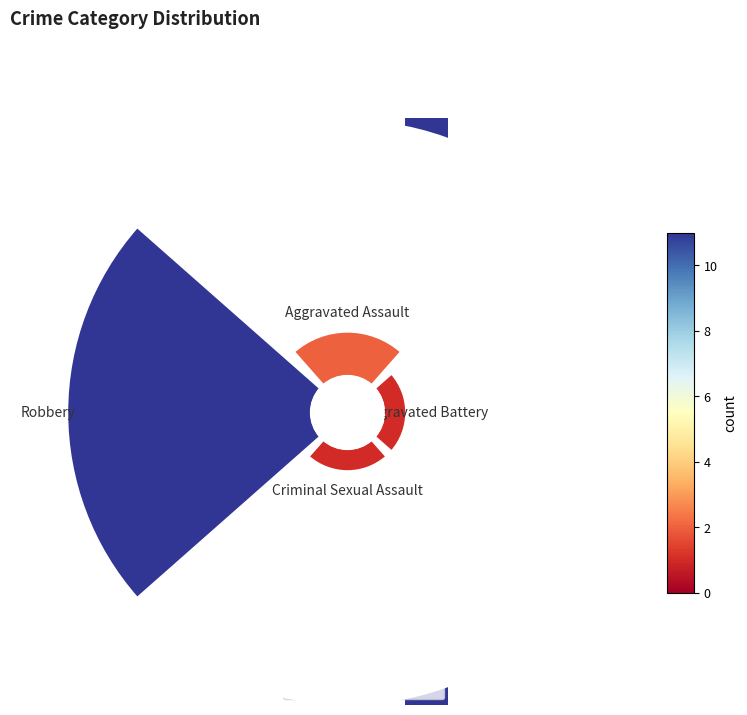

Count the number of slices in the pie.

4